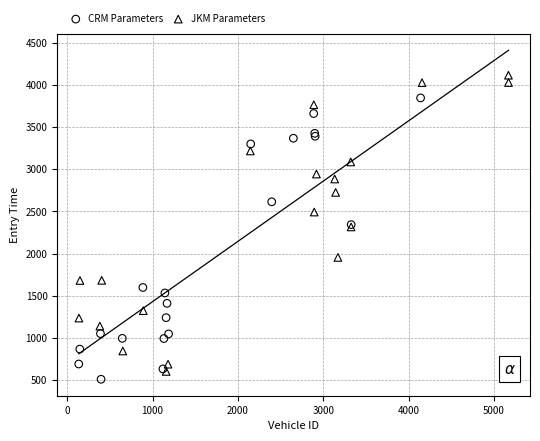

Which series reaches the minimum Y coordinate?

CRM Parameters